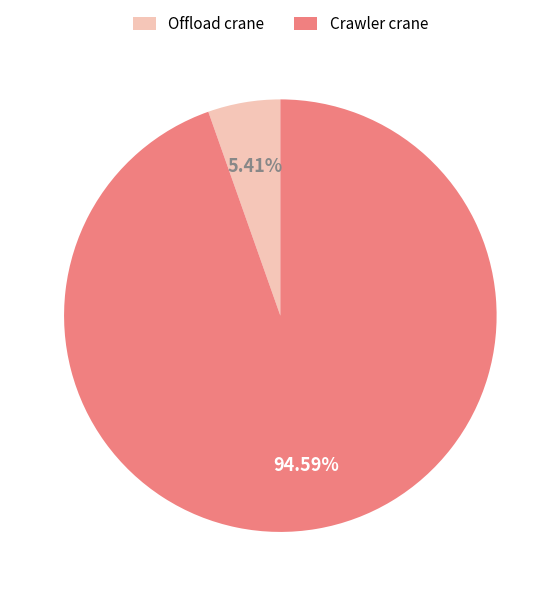

Between Crawler crane and Offload crane, which is larger?

Crawler crane